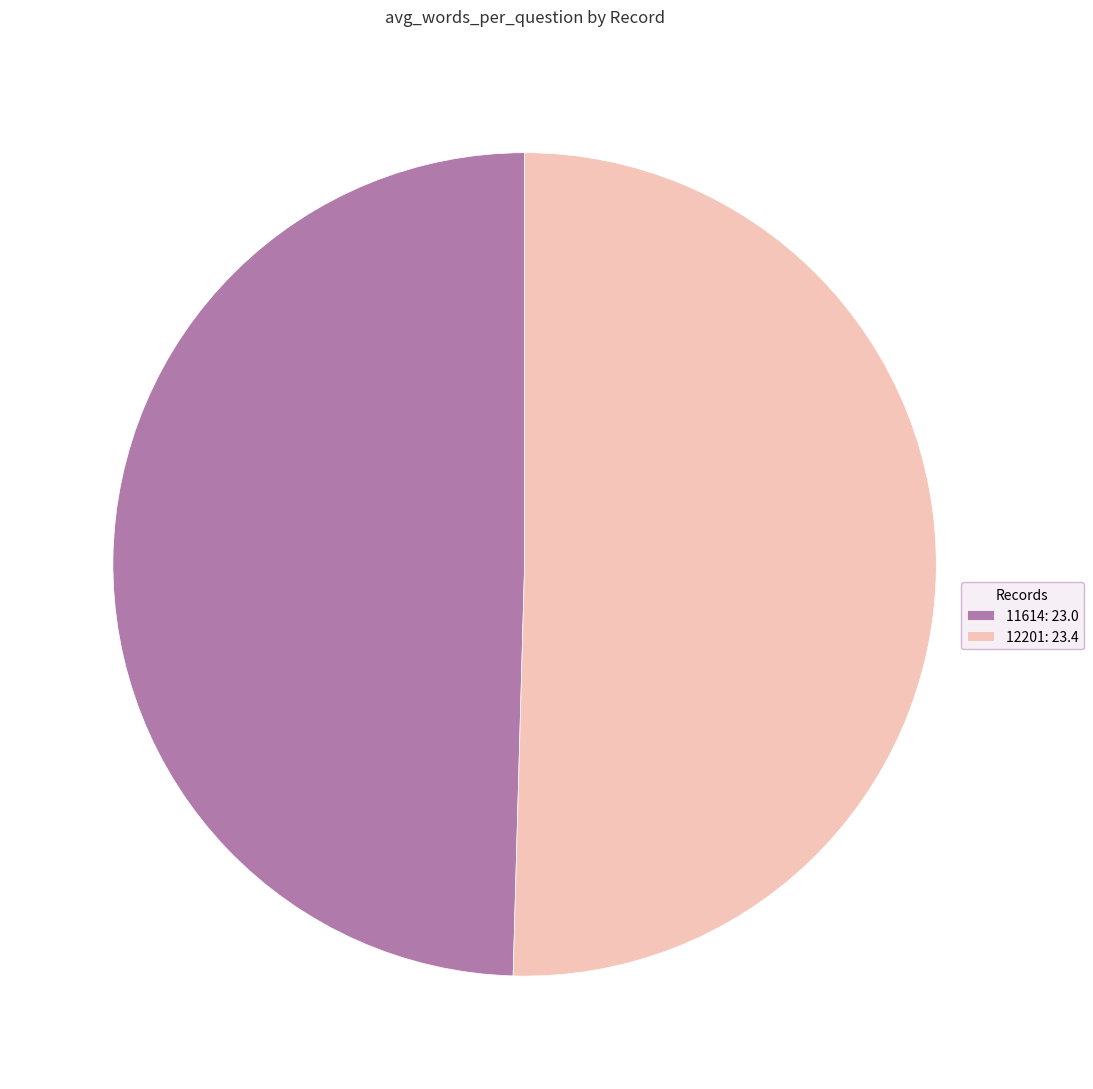

Does 11614: 23.0 account for over 50% of the chart?

No